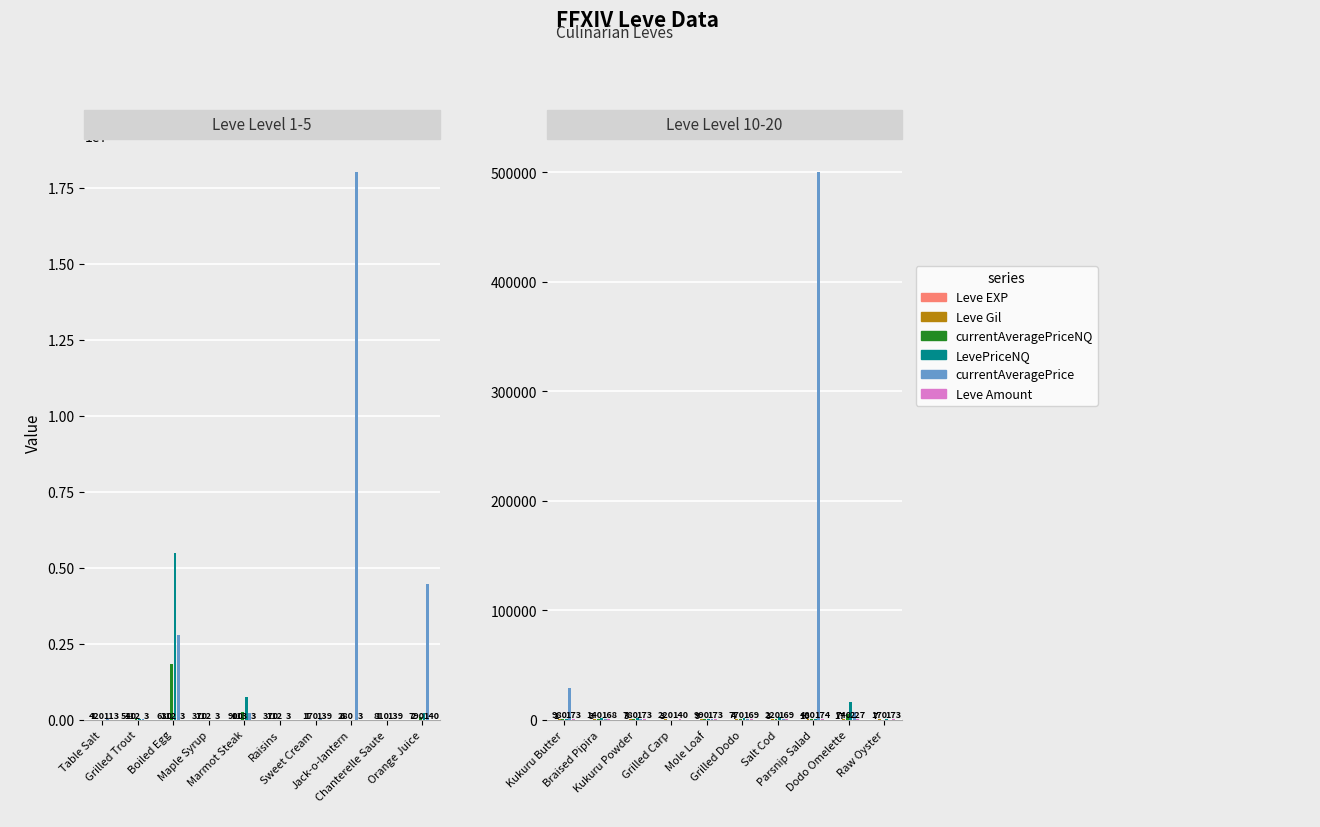

How many values in the Leve EXP series exceed 4?

4